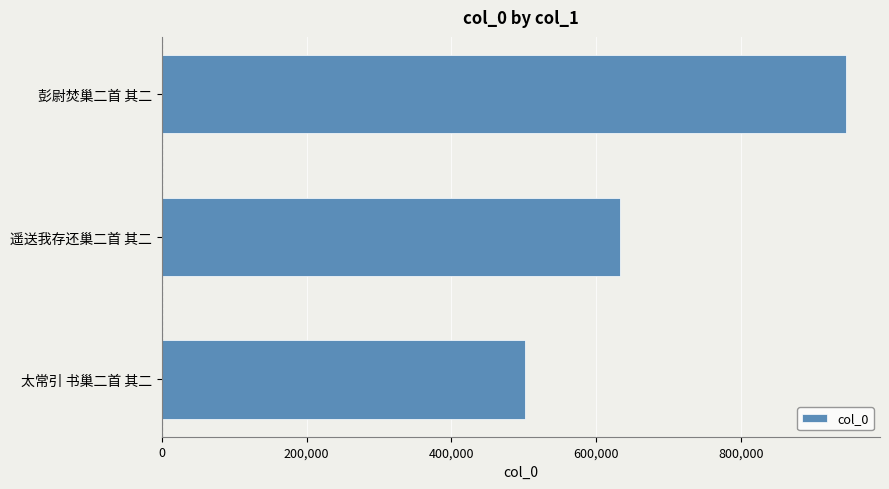

List the labels in order of value, largest first.

彭尉焚巢二首 其二, 遥送我存还巢二首 其二, 太常引 书巢二首 其二